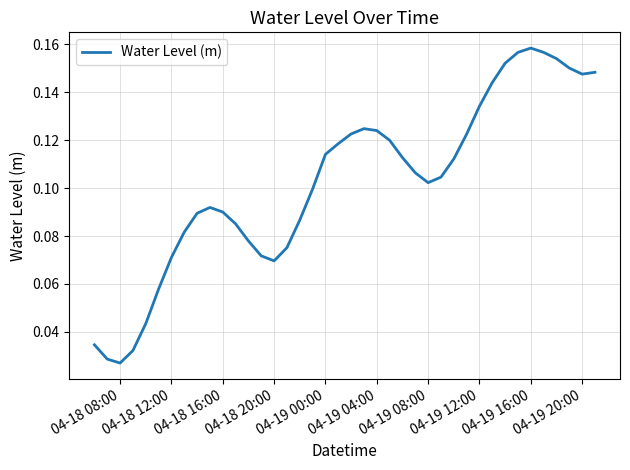

What is the maximum value shown in the chart?

0.2